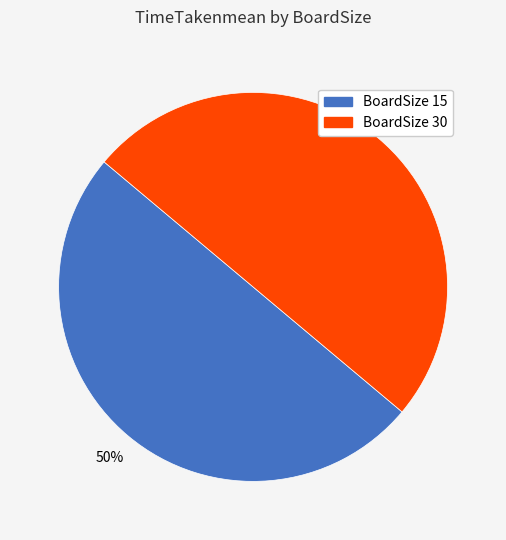

To the nearest percent, what is the average slice percentage?

50%